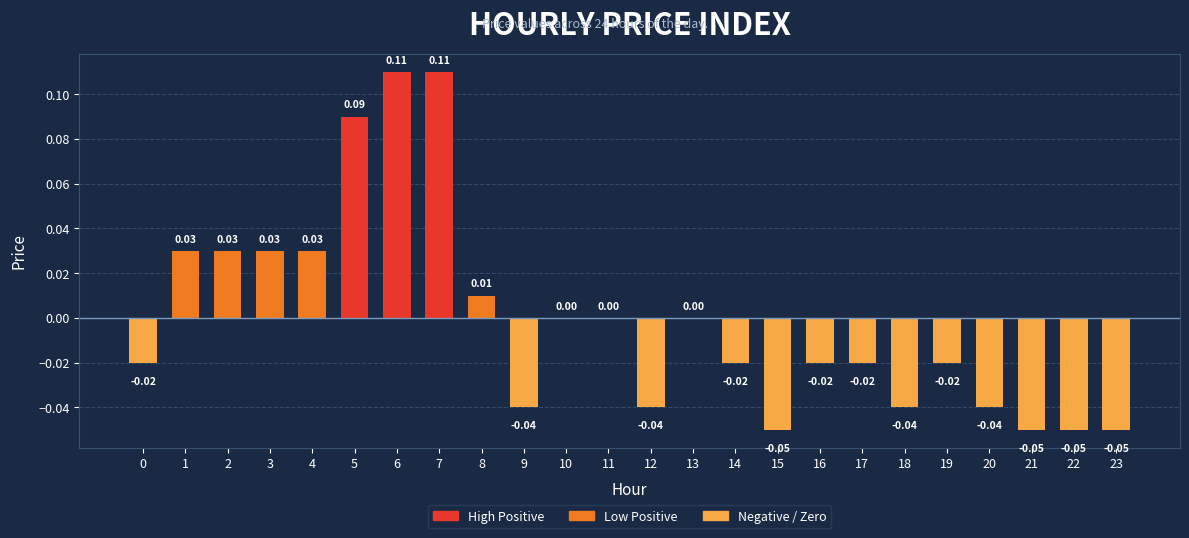

Between 23 and 16, which is larger?

16